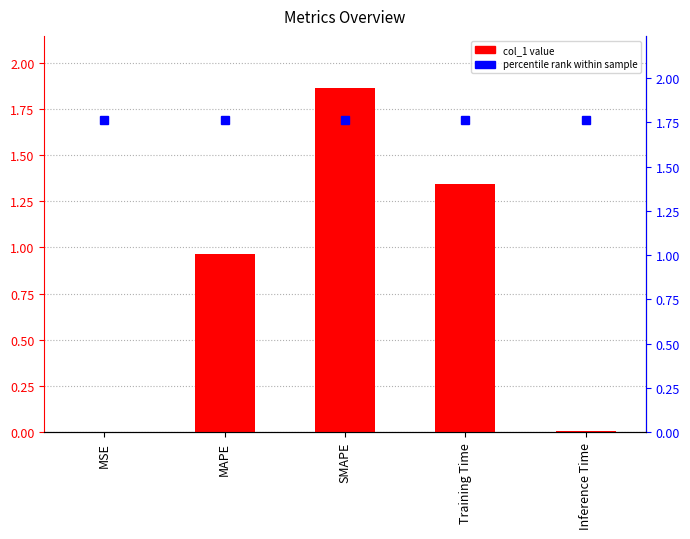

Which category has the highest value across all series?

SMAPE